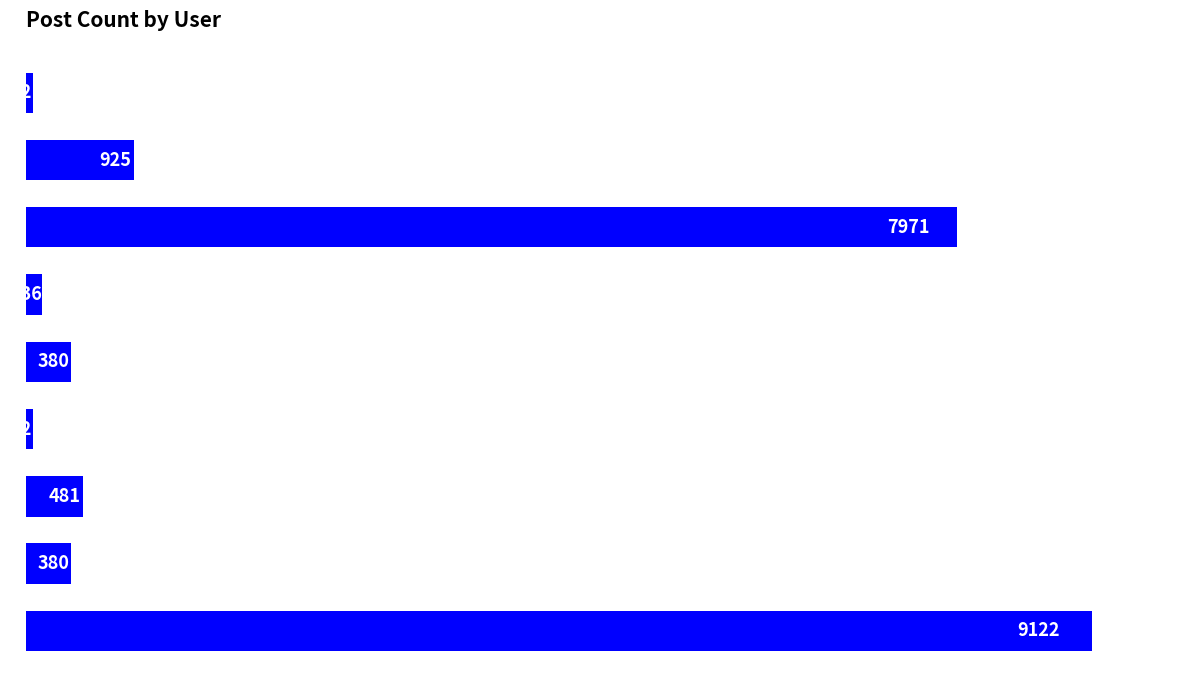

Are the bars horizontal?

Yes